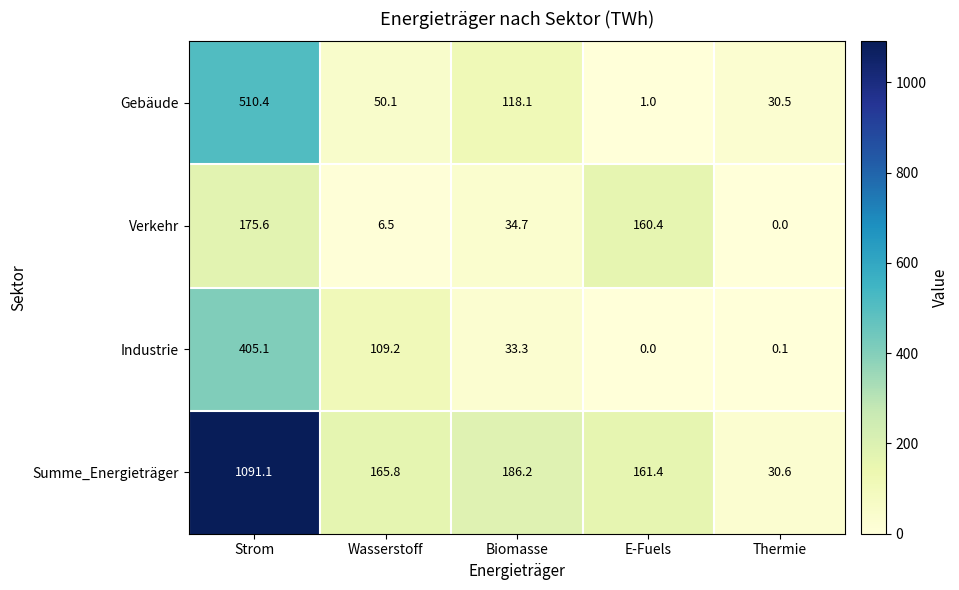

How many series are shown in this chart?

4